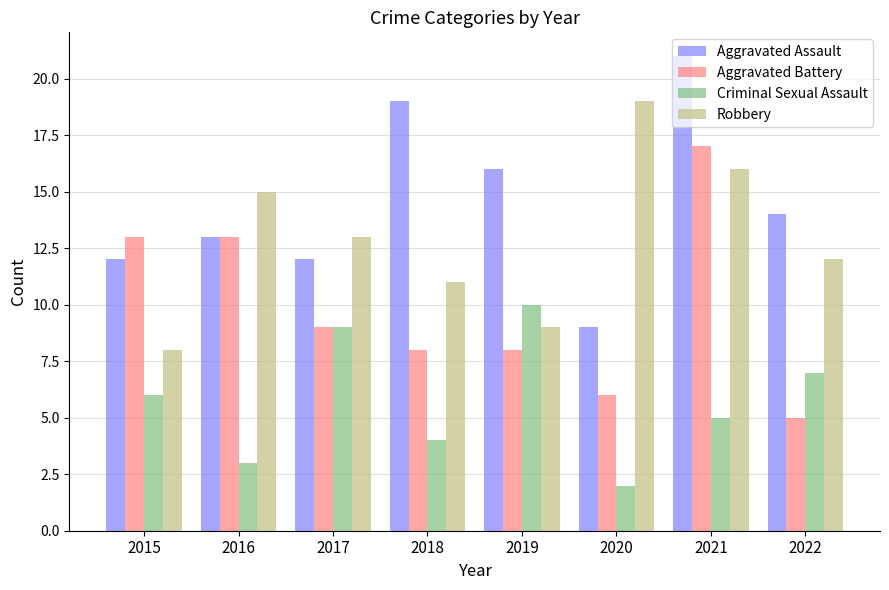

Reading right to left, transcribe all the data shown in this chart.

Aggravated Assault: 2022=14	2021=21	2020=9	2019=16	2018=19	2017=12	2016=13	2015=12
Aggravated Battery: 2022=5	2021=17	2020=6	2019=8	2018=8	2017=9	2016=13	2015=13
Criminal Sexual Assault: 2022=7	2021=5	2020=2	2019=10	2018=4	2017=9	2016=3	2015=6
Robbery: 2022=12	2021=16	2020=19	2019=9	2018=11	2017=13	2016=15	2015=8